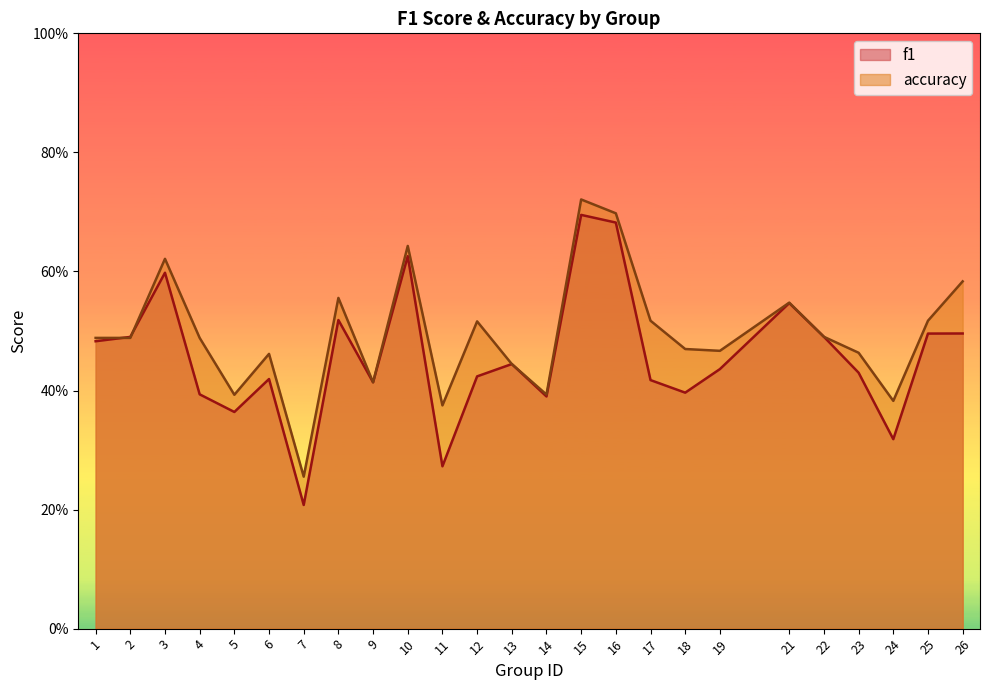

What is the minimum value shown in the chart?

0.2